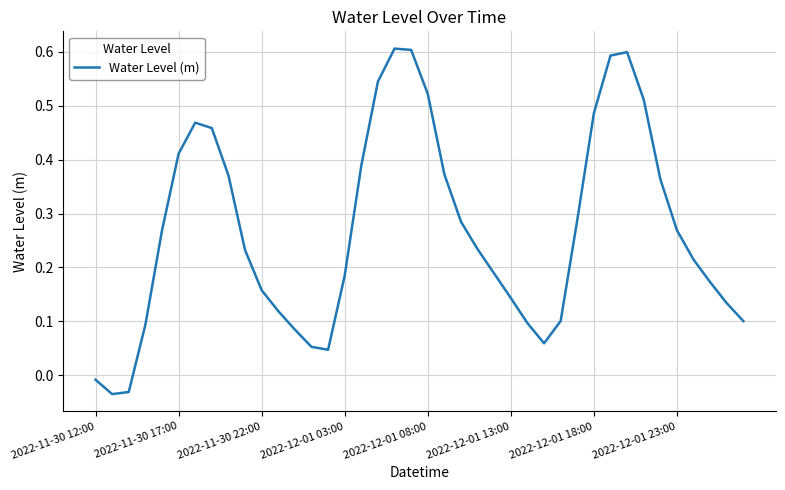

What is the difference between the maximum and minimum values?

0.6